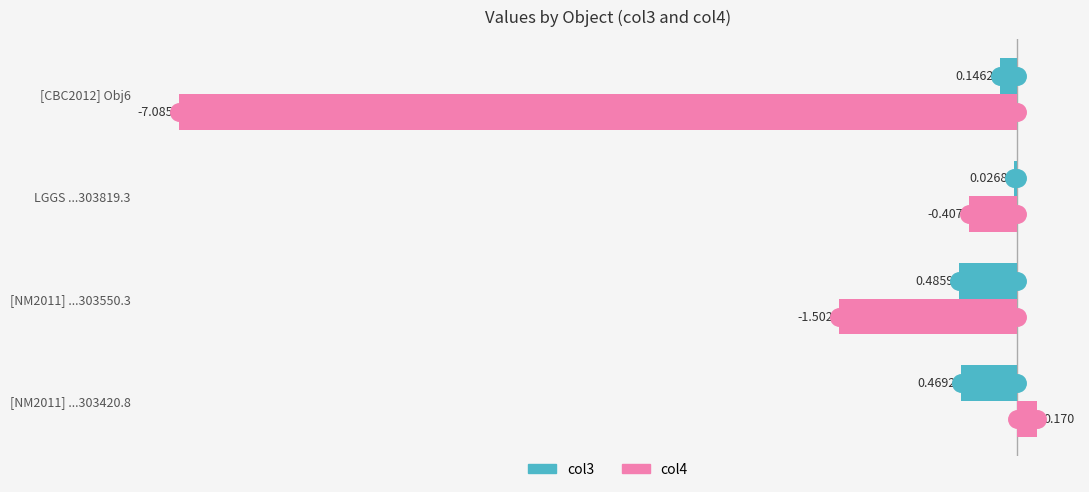

Is the value of col3 at [NM2011] ...303420.8 greater than the value of col4 at [CBC2012] Obj6?

Yes